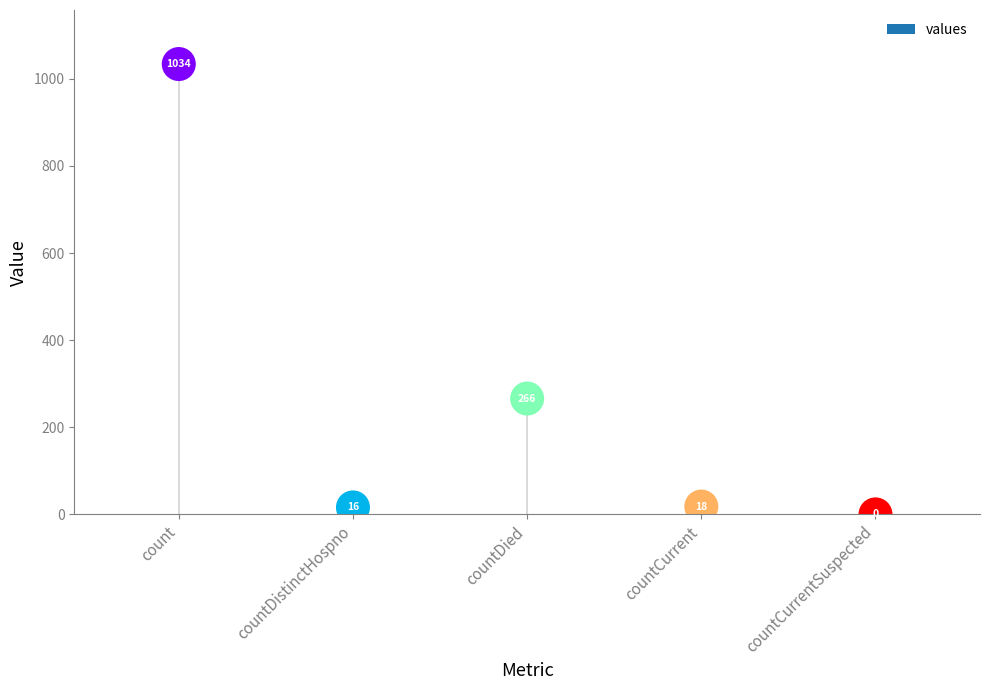

What is the change in value from count to countDistinctHospno?

-1018